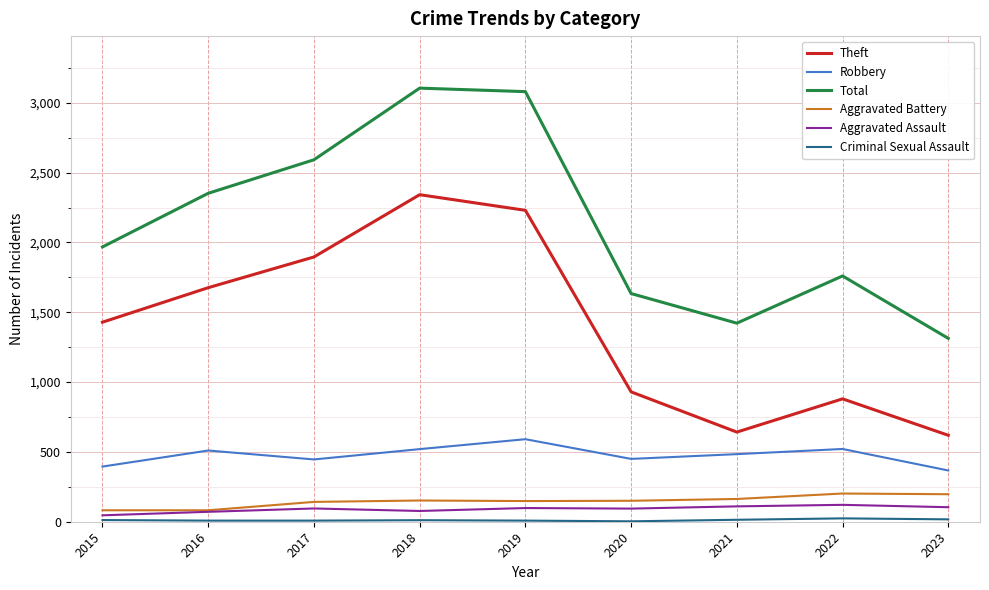

True or false: Theft has a value of 2342 at 2018.

True